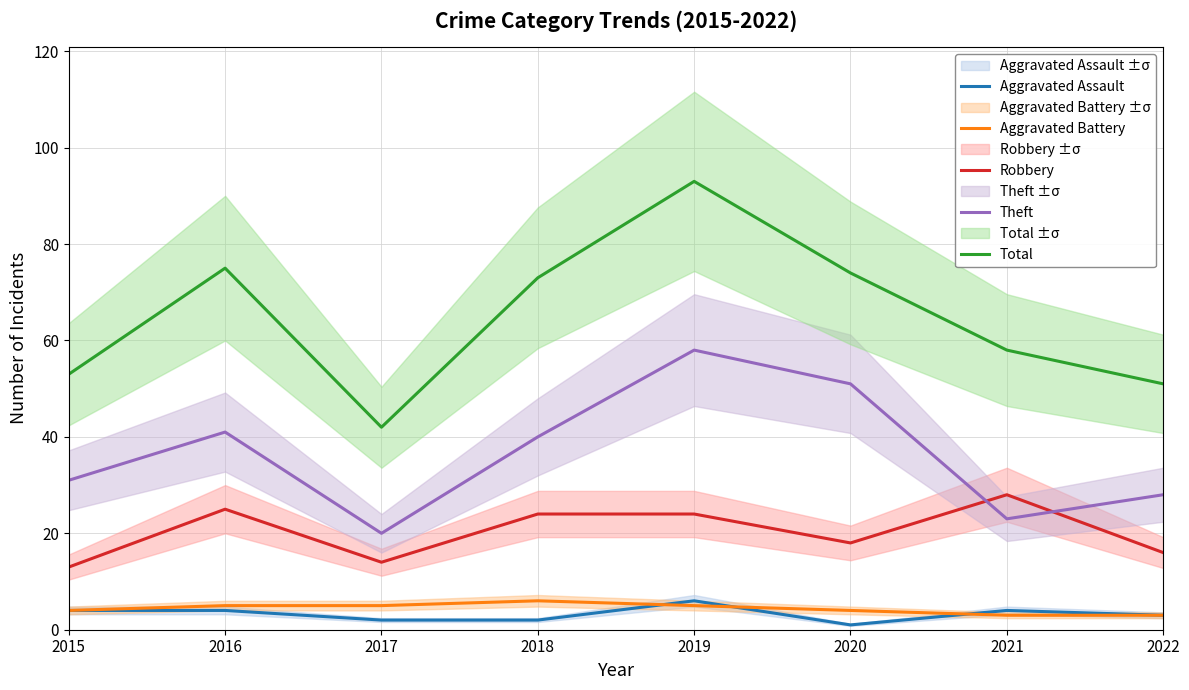

Which series has the widest spread of values?

Total